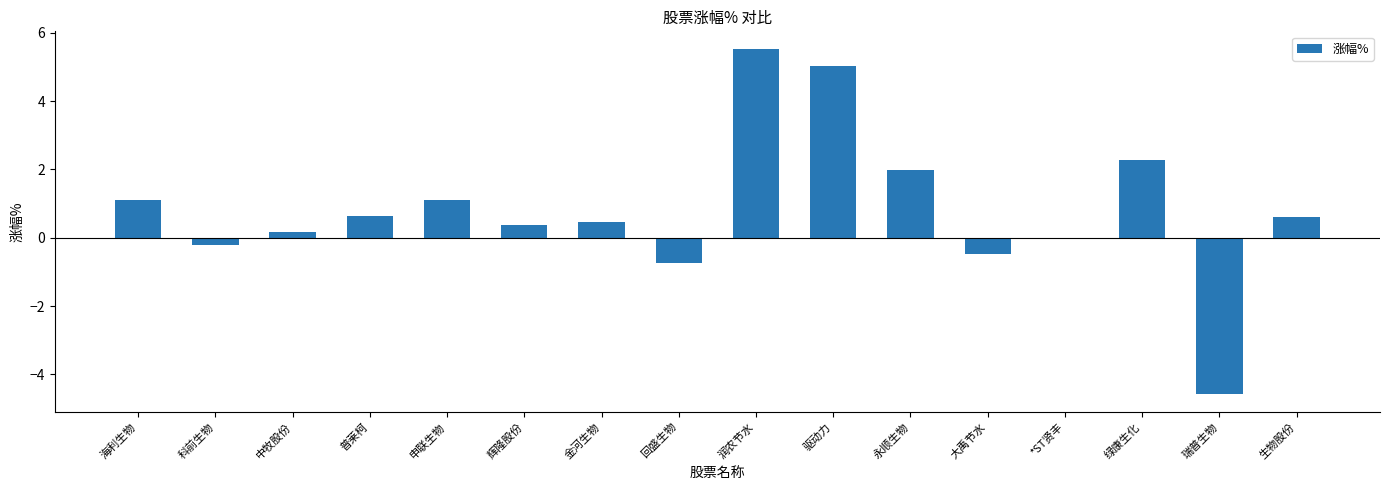

The value at 润农节水 is 5.5. True or false?

True